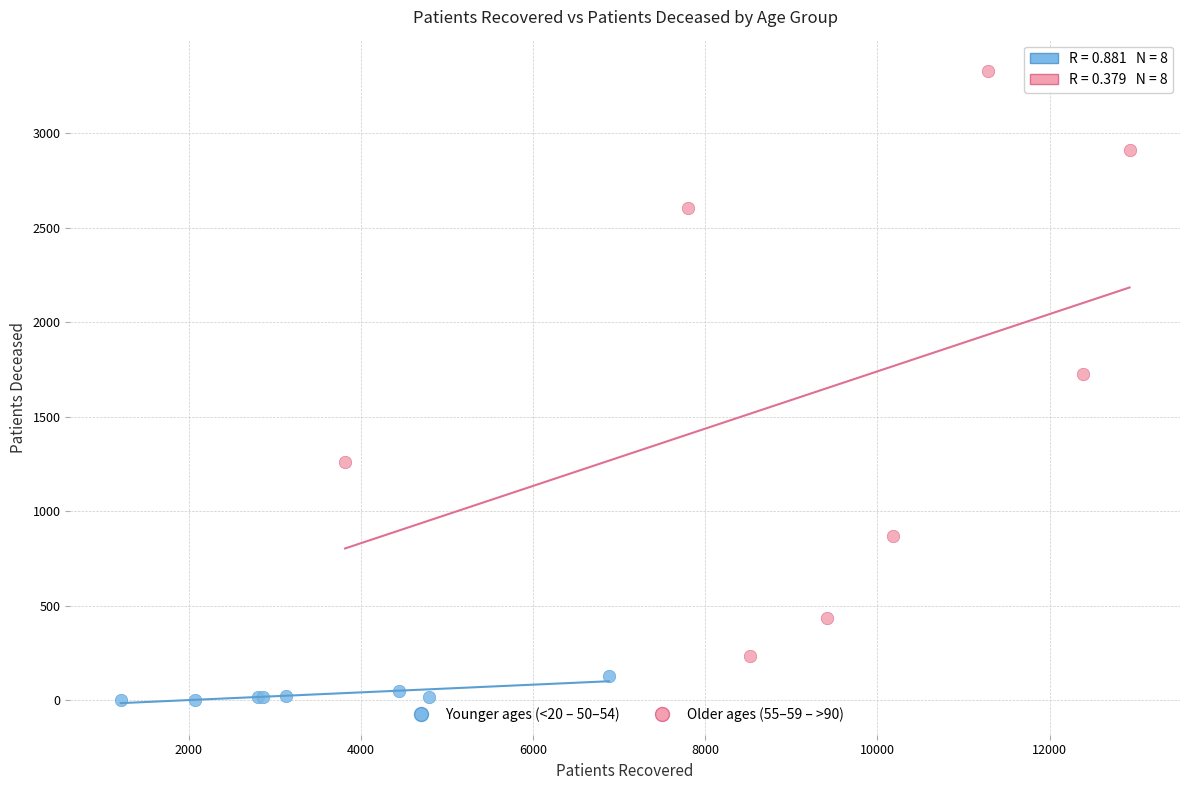

Which series reaches the maximum Y coordinate?

Older ages (55–59 – >90)